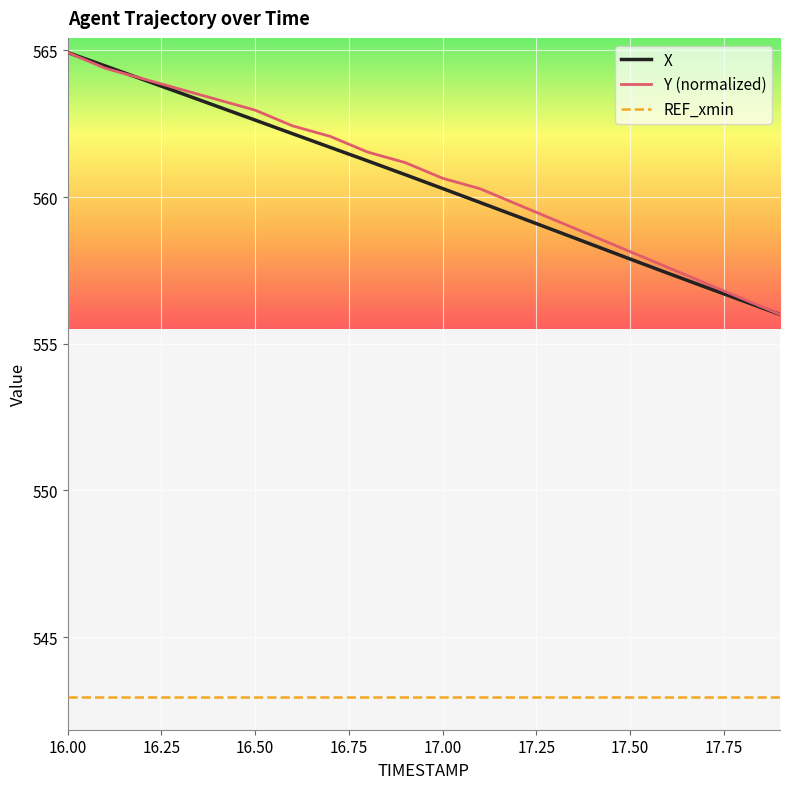

True or false: REF_xmin and X cross at least once.

False